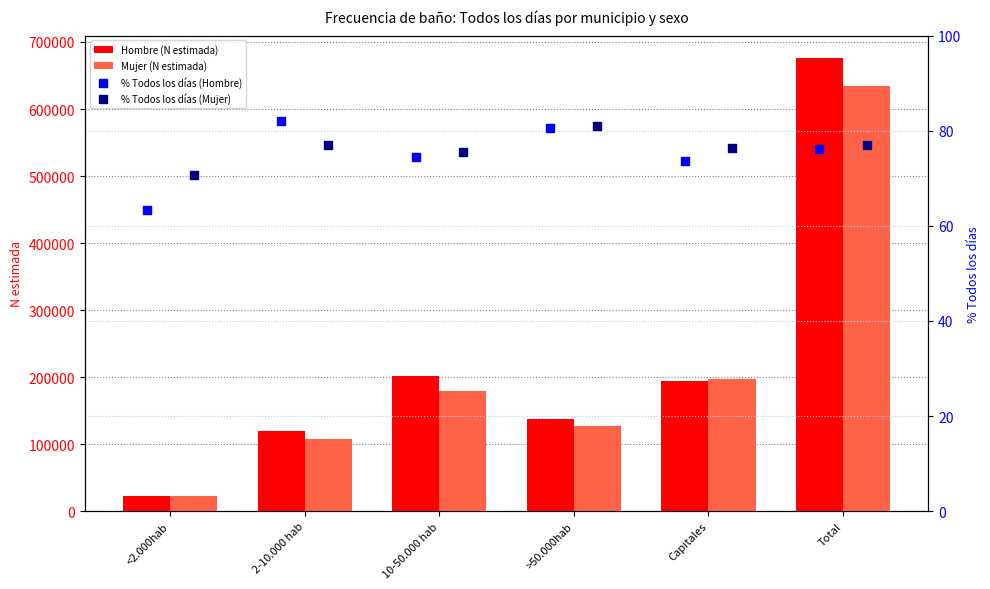

Which series reaches the maximum Y coordinate?

Hombre (N estimada)